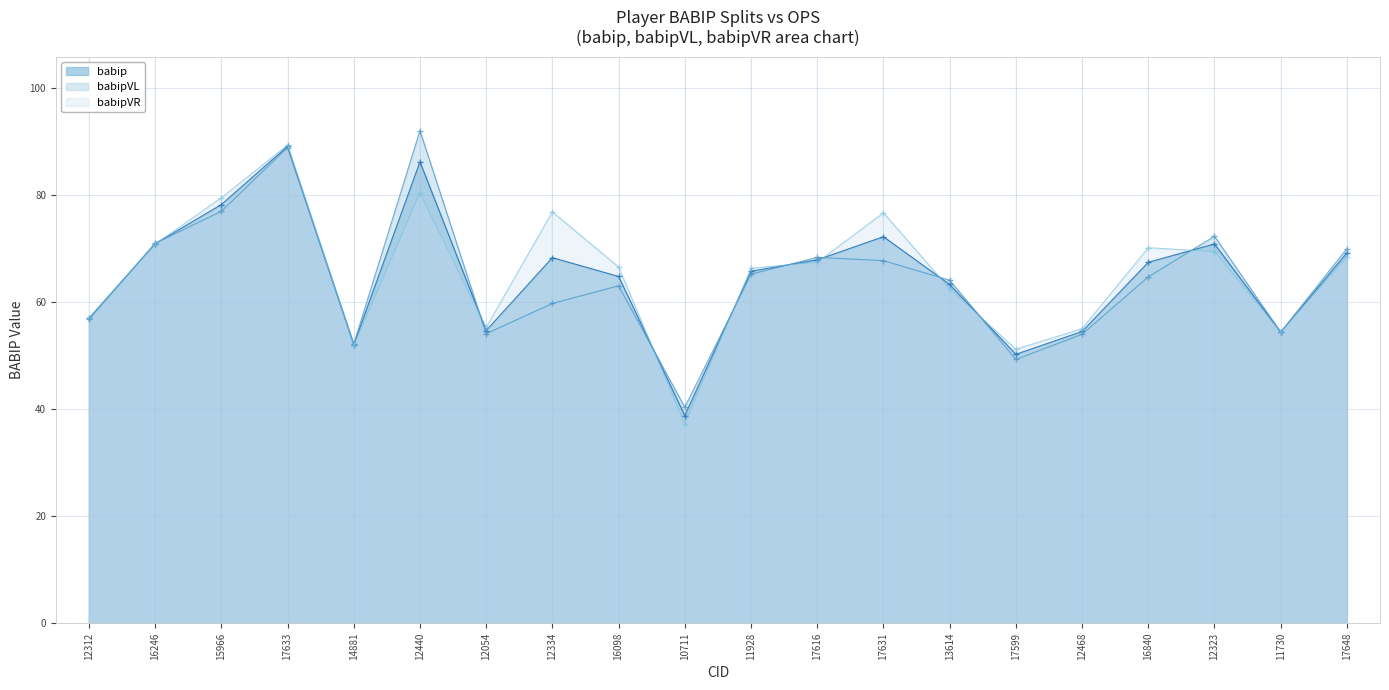

True or false: babipVR has a value of 105.4 at 17616.

False